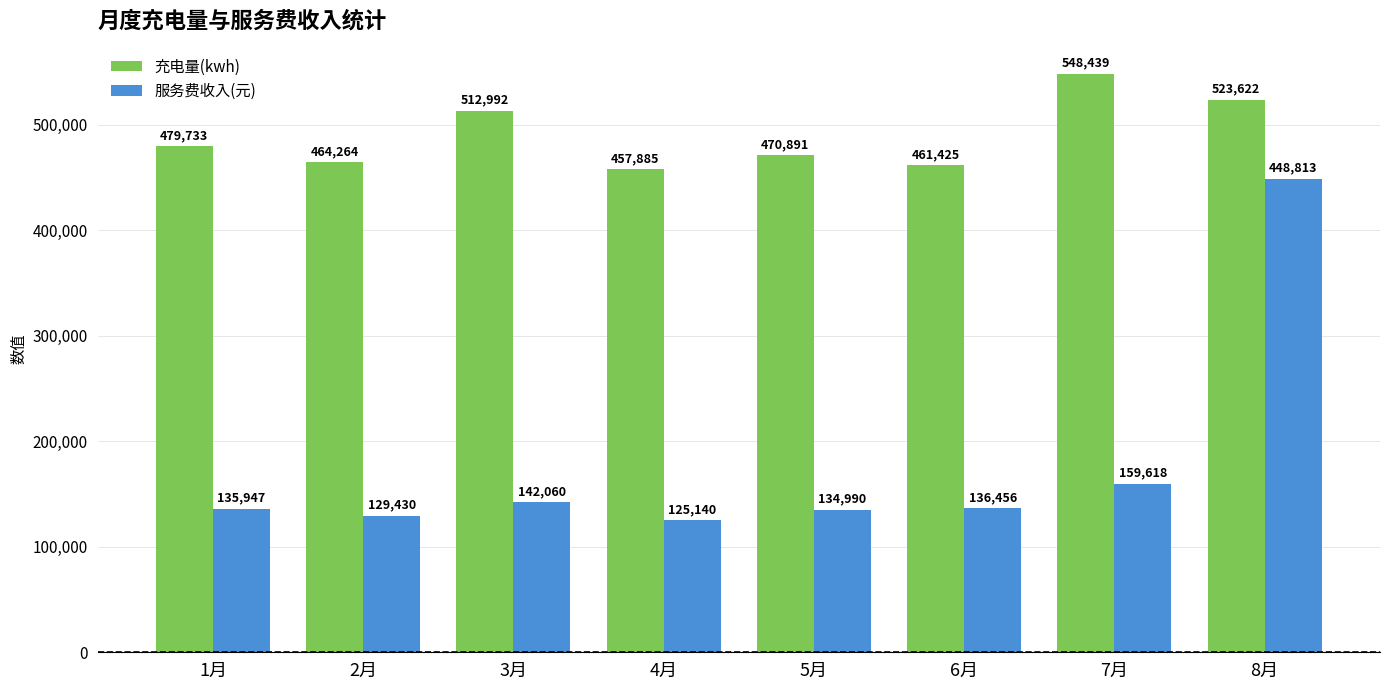

Which series changed the most between 5月 and 8月?

服务费收入(元)